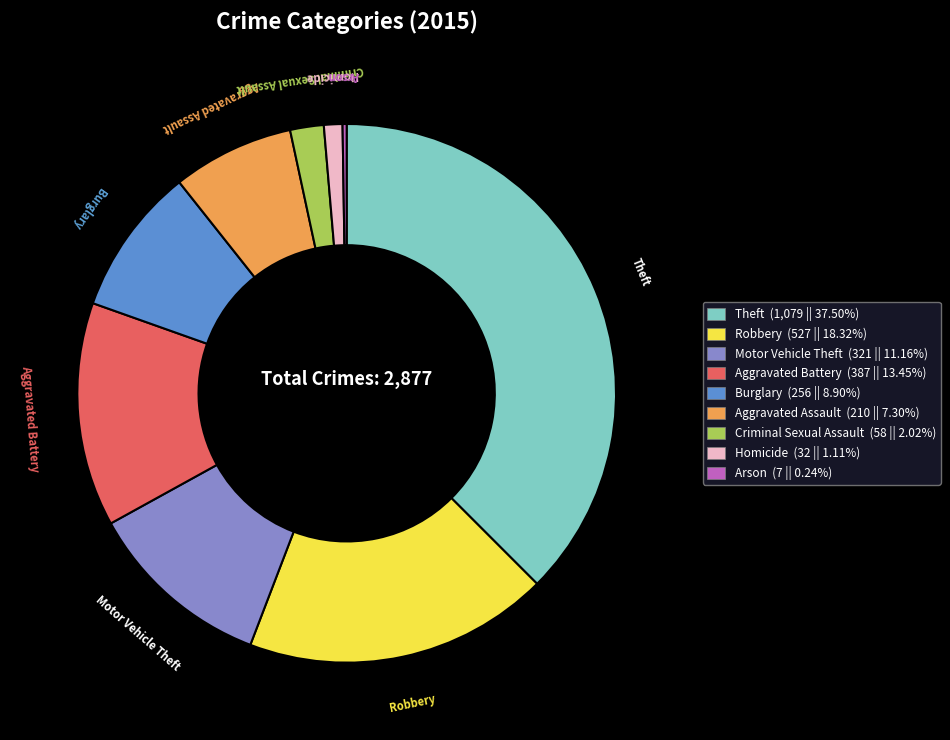

Is there any slice that represents more than half of the pie?

No